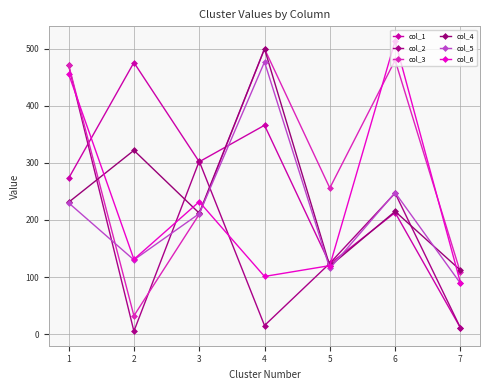

Is the value of col_3 at 2 greater than the value of col_2 at 6?

No